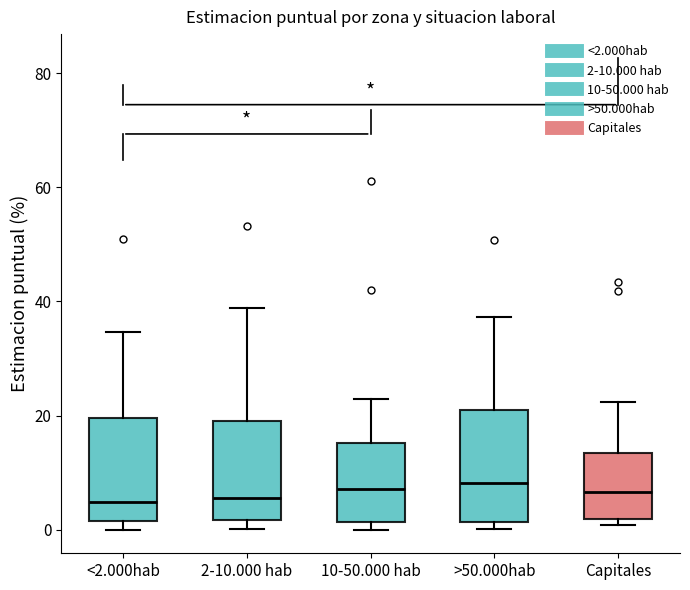

Reading left to right, read every box against the y-axis: the position of its median line, the range the box covers, and the ends of its whiskers. The values are not printed on the chart, so give them approximately, as read against the axis.

<2.000hab: median 4, box 2 to 20, whiskers 0 to 34
2-10.000 hab: median 6, box 2 to 18, whiskers 0 to 38
10-50.000 hab: median 8, box 2 to 16, whiskers 0 to 22
>50.000hab: median 8, box 2 to 22, whiskers 0 to 38
Capitales: median 6, box 2 to 14, whiskers 0 to 22